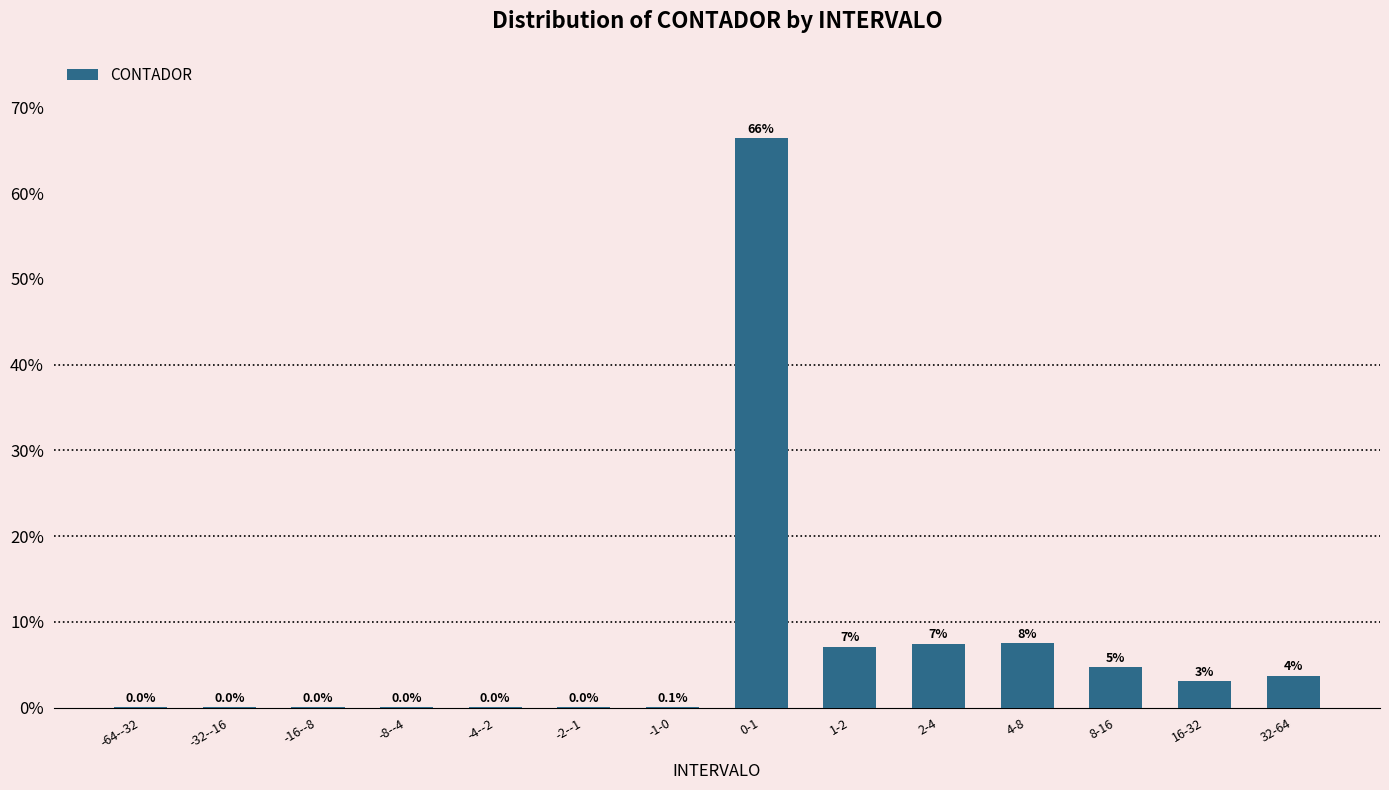

What is the sum of all values?

100.0